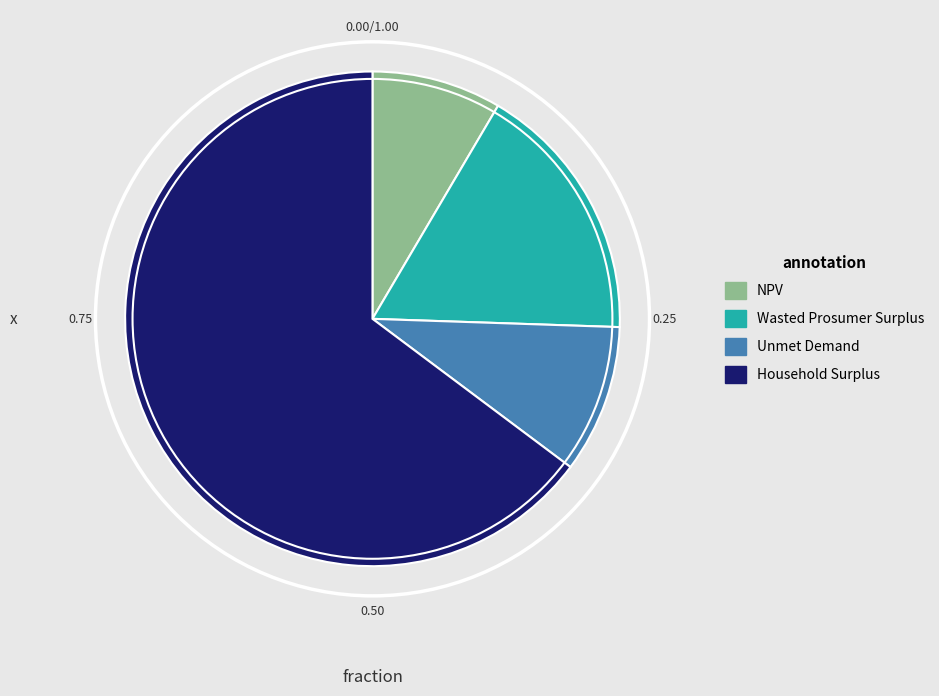

Is there any slice that represents more than half of the pie?

Yes